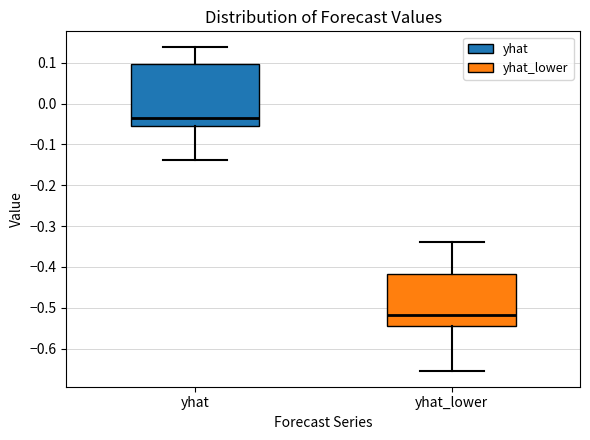

Reading left to right, transcribe this box plot: for each box, give where its median line is, the range the box spans, and where its two whiskers end, as read against the y-axis. The values are not printed on the chart, so give them approximately, as read against the axis.

yhat: median -0.04, box -0.05 to 0.10, whiskers -0.14 to 0.14
yhat_lower: median -0.52, box -0.54 to -0.42, whiskers -0.65 to -0.34